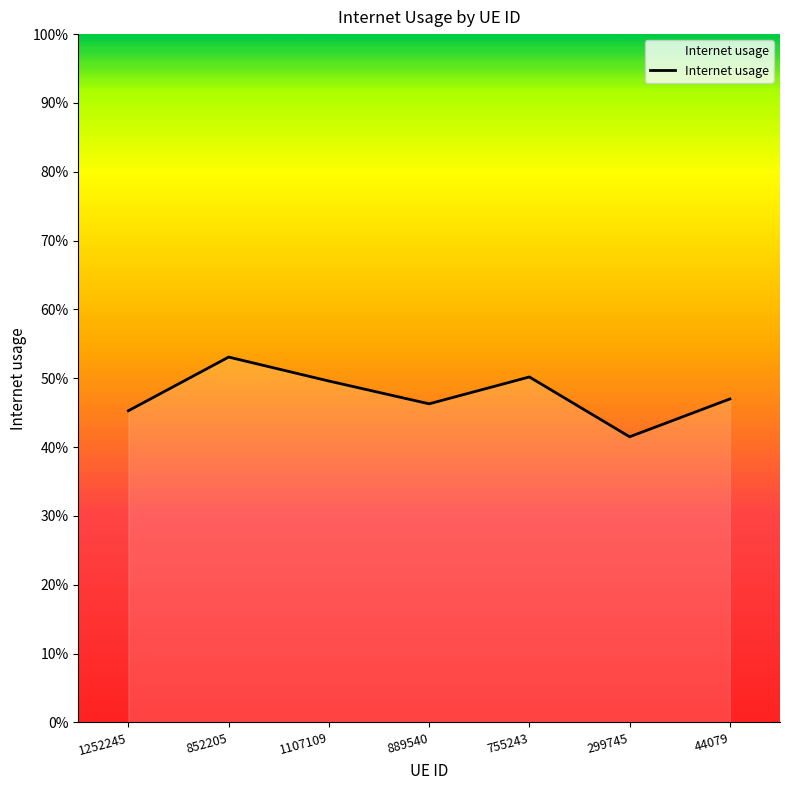

What is the sum of all values?

3.3